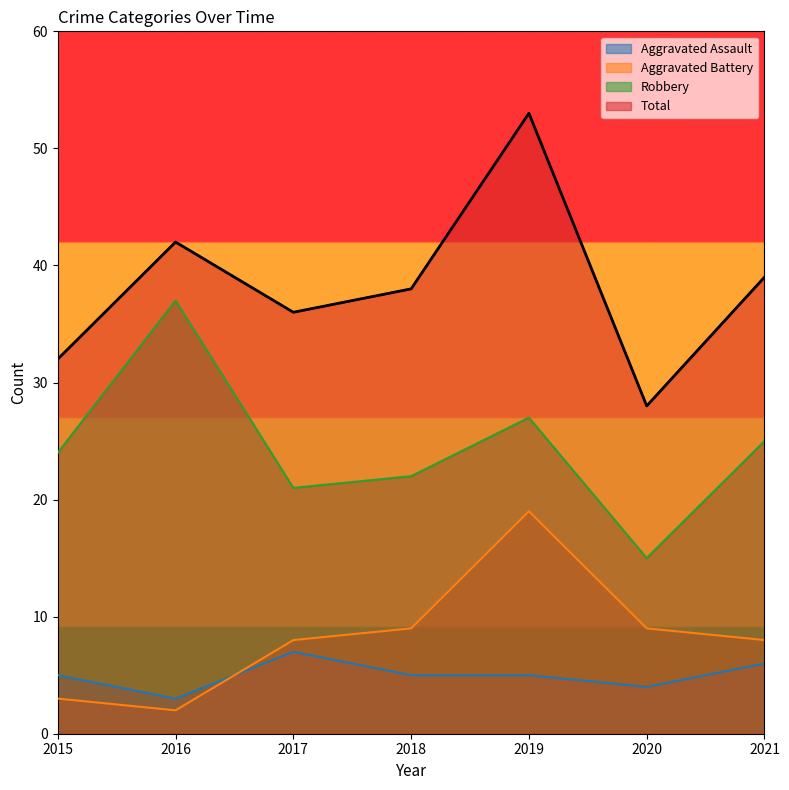

Reading left to right, list all the values displayed in this chart.

Aggravated Assault: 2015=5	2016=3	2017=7	2018=5	2019=5	2020=4	2021=6
Aggravated Battery: 2015=3	2016=2	2017=8	2018=9	2019=19	2020=9	2021=8
Robbery: 2015=24	2016=37	2017=21	2018=22	2019=27	2020=15	2021=25
Total: 2015=32	2016=42	2017=36	2018=38	2019=53	2020=28	2021=39